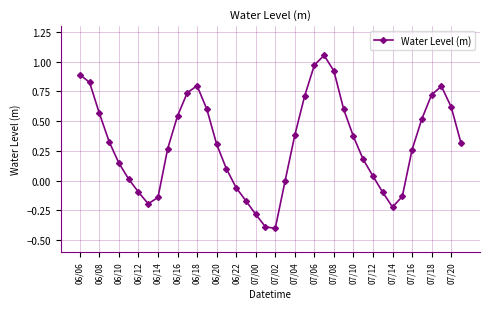

What is the difference between the maximum and second lowest values?

1.4